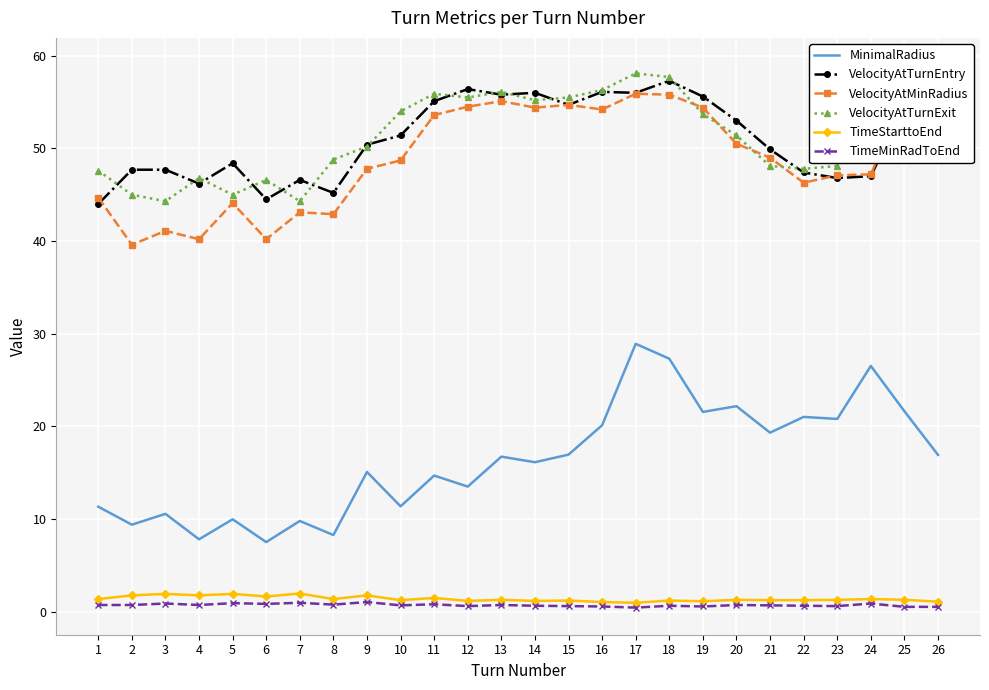

How many data points does each series have?

26